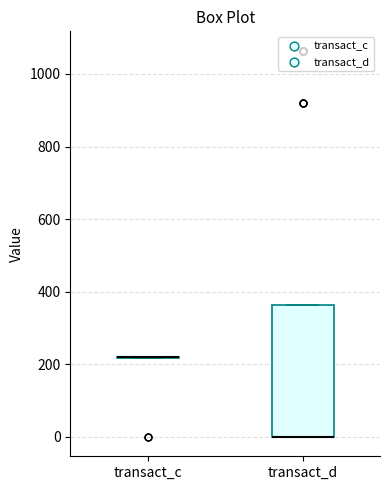

Reading left to right, transcribe this box plot: for each box, give where its median line is, the range the box spans, and where its two whiskers end, as read against the y-axis. The values are not printed on the chart, so give them approximately, as read against the axis.

transact_c: box collapsed to a line at 220, whiskers 220 to 220
transact_d: median 0 (drawn on the box's lower edge), box 0 to 360, whiskers 0 to 360